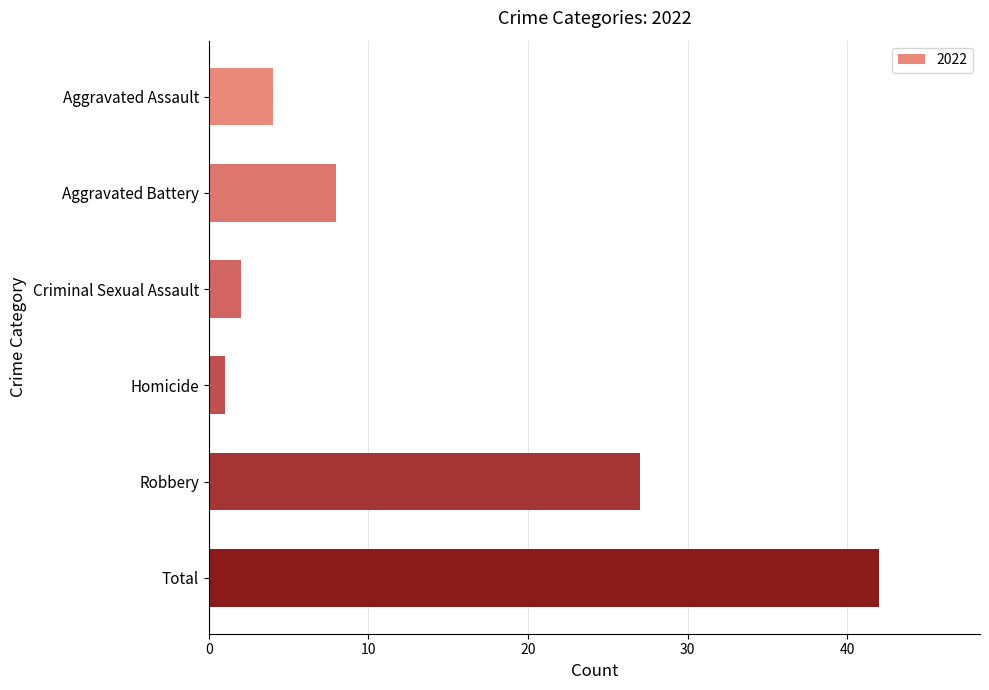

What is the sum of the values at Homicide and Robbery?

28